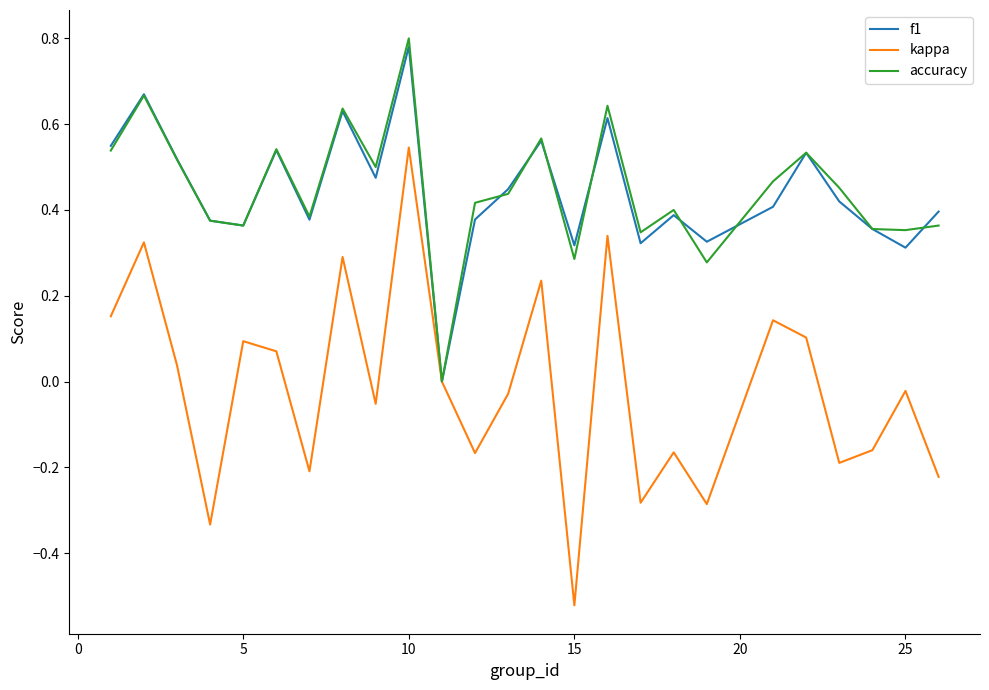

Which series has the largest range (max minus min)?

kappa